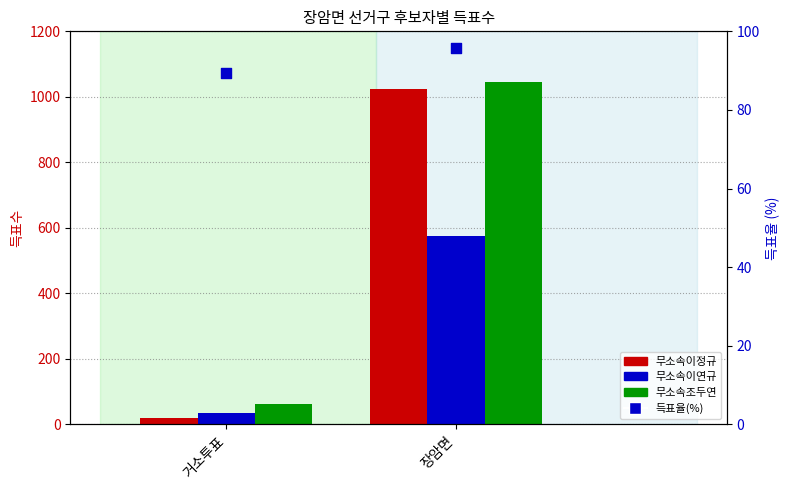

Which series contains the highest Y value?

무소속조두연